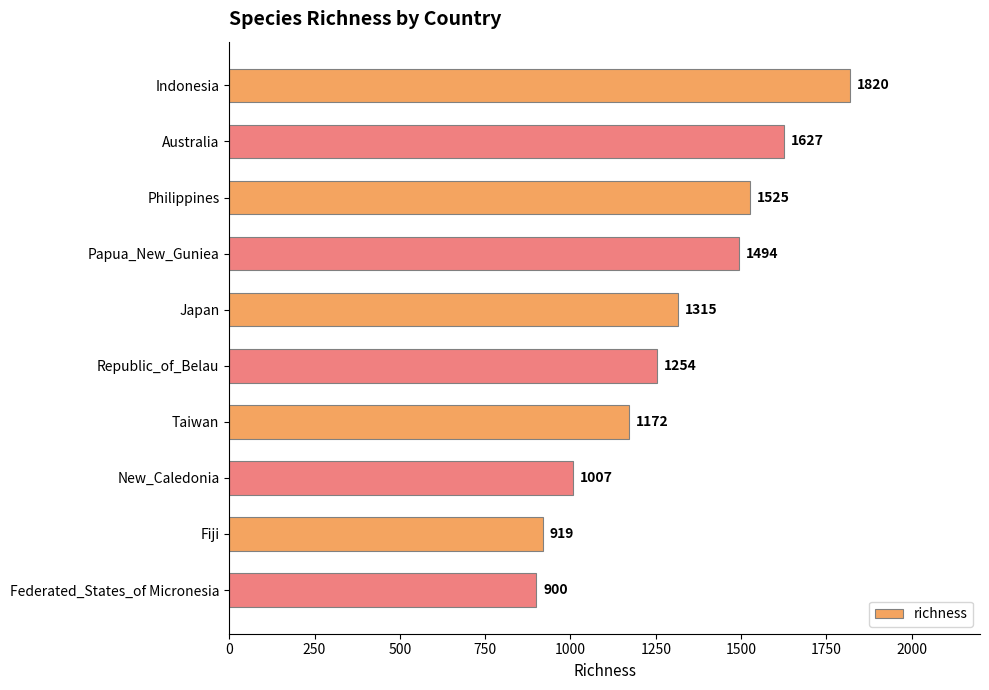

Reading top to bottom, transcribe all the data shown in this chart.

1820	1627	1525	1494	1315	1254	1172	1007	919	900